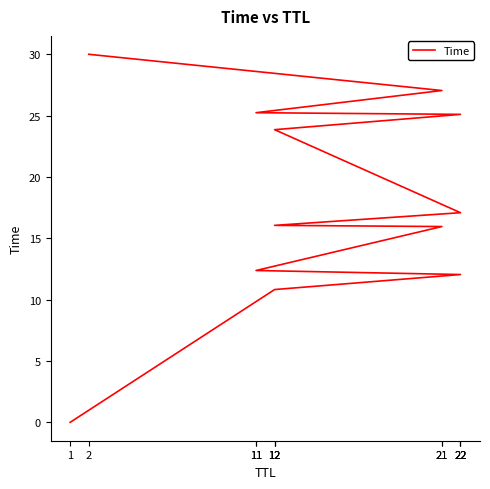

True or false: the data shows 38.2 at 21.

False